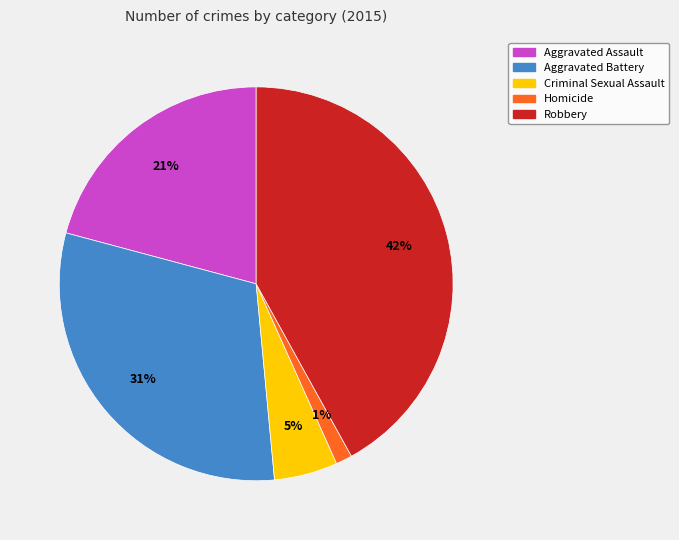

Rank the categories by value from lowest to highest.

Homicide, Criminal Sexual Assault, Aggravated Assault, Aggravated Battery, Robbery